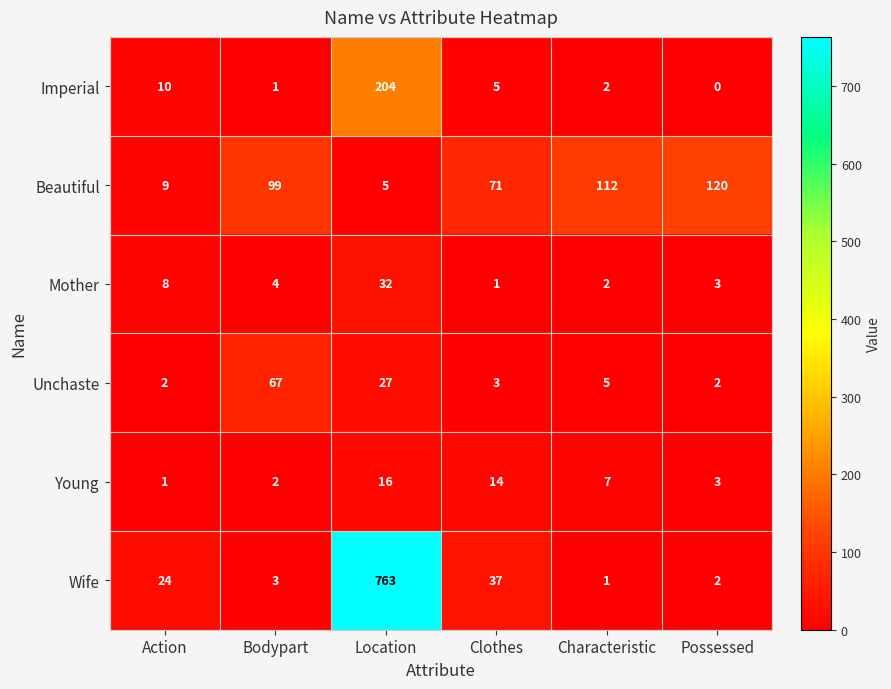

What is the difference between the maximum and minimum values in the Beautiful series?

115